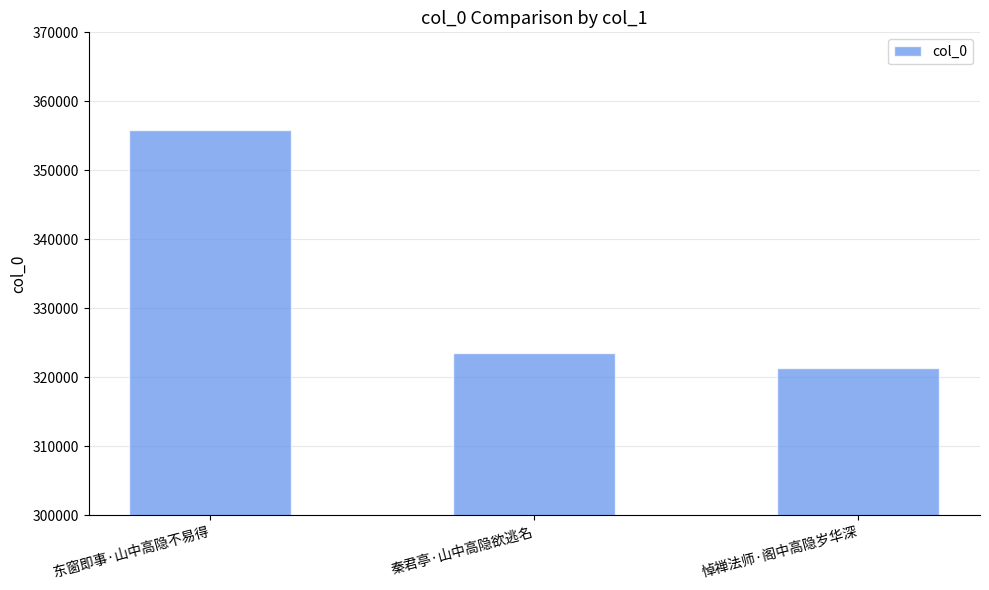

The value at 东窗即事·山中高隐不易得 is 508058. True or false?

False